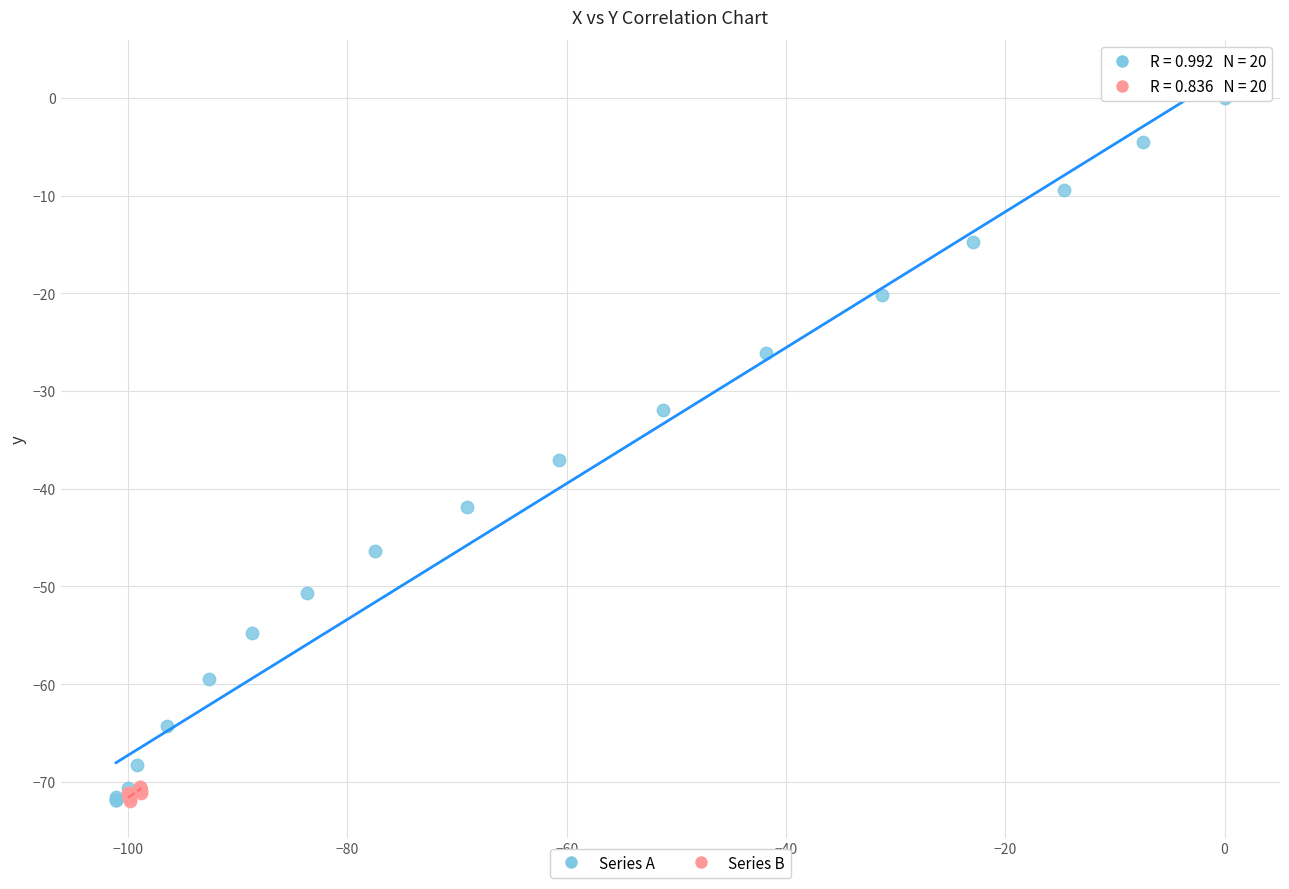

Which series reaches the maximum Y coordinate?

Series A